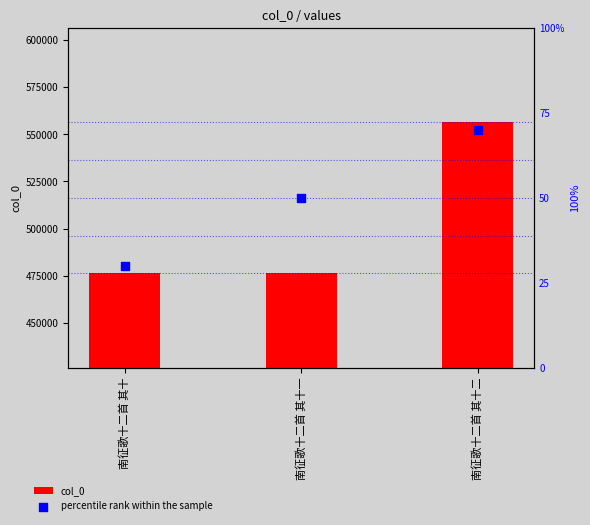

At how many categories does at least one series exceed 70872?

3